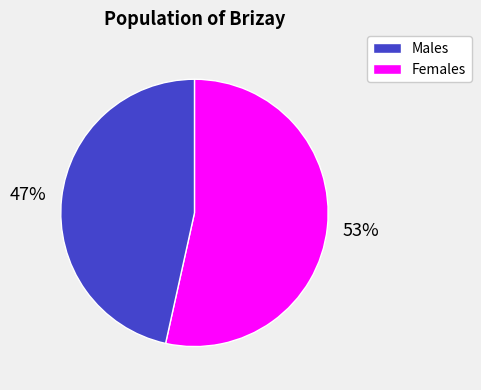

Is there a majority slice in this chart?

Yes